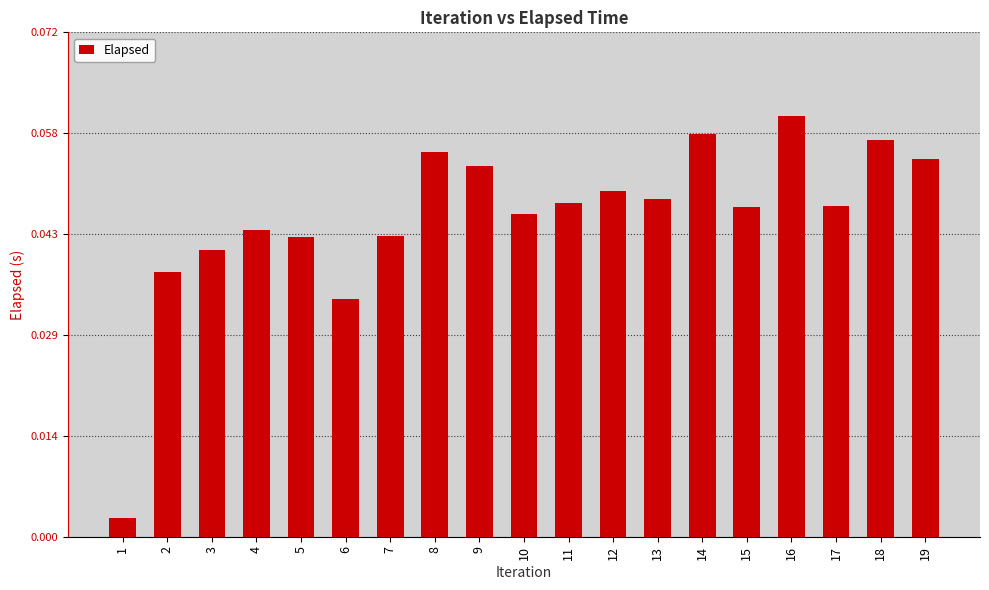

The value at 7 is 0.1. True or false?

False